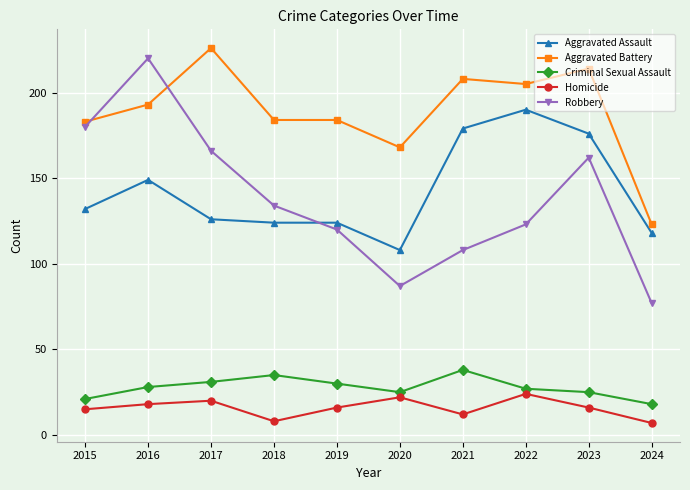

True or false: Aggravated Battery has a value of 40 at 2016.

False